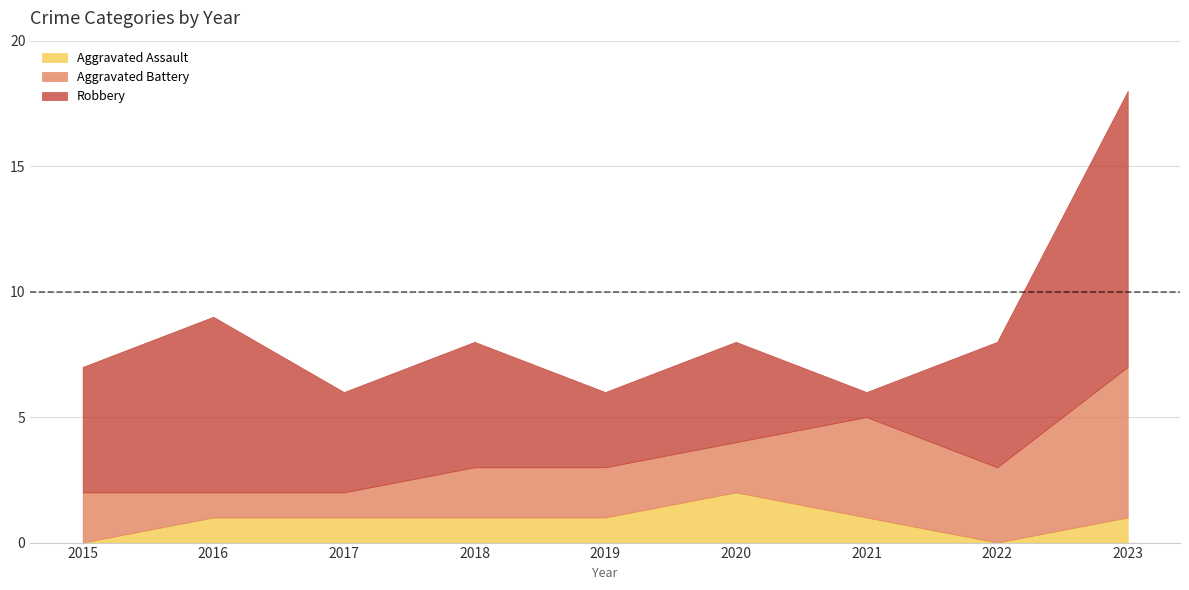

The Aggravated Battery series shows 2 at 2023. True or false?

False